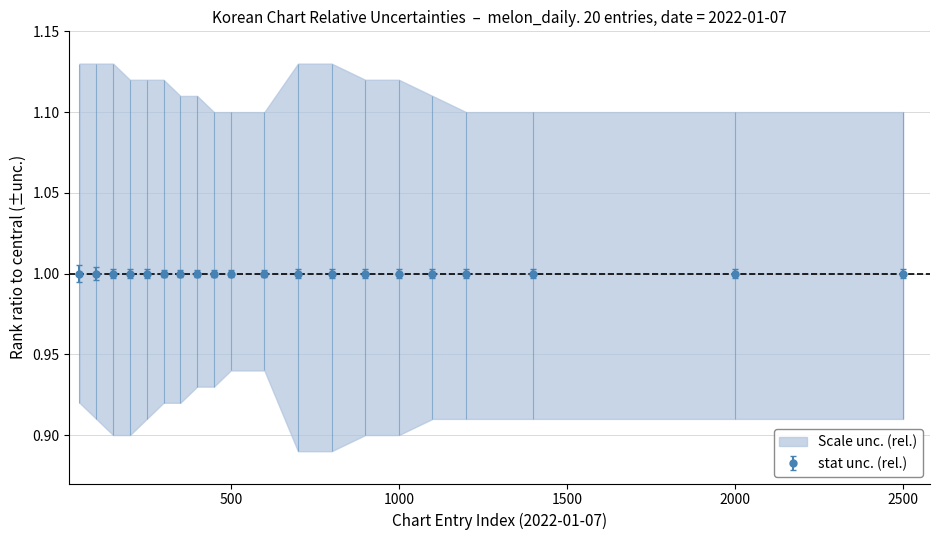

How many data points does each series have?

20